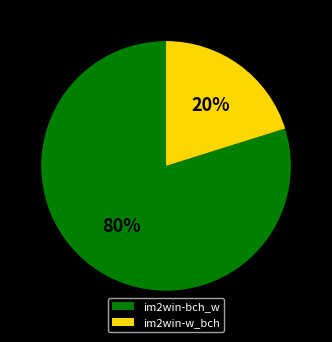

Is im2win-bch_w the majority of the pie?

Yes